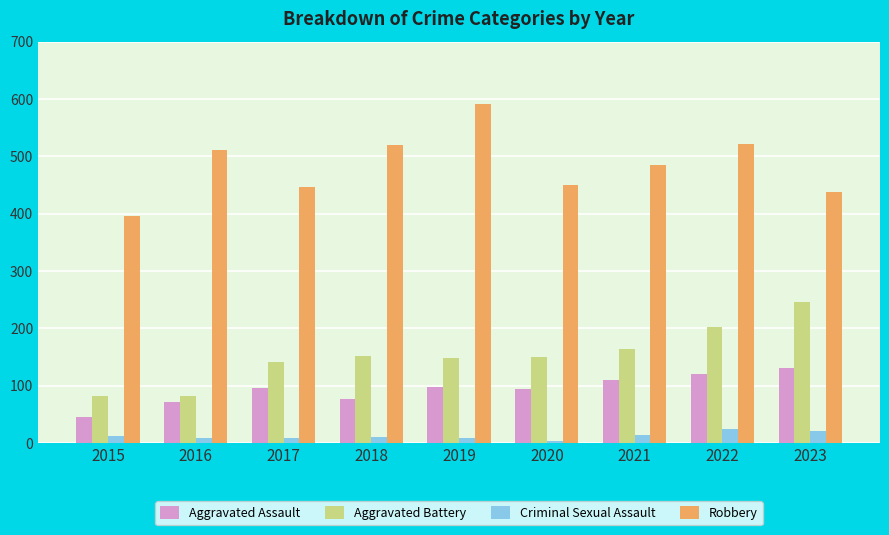

What is the minimum value for Aggravated Battery?

82